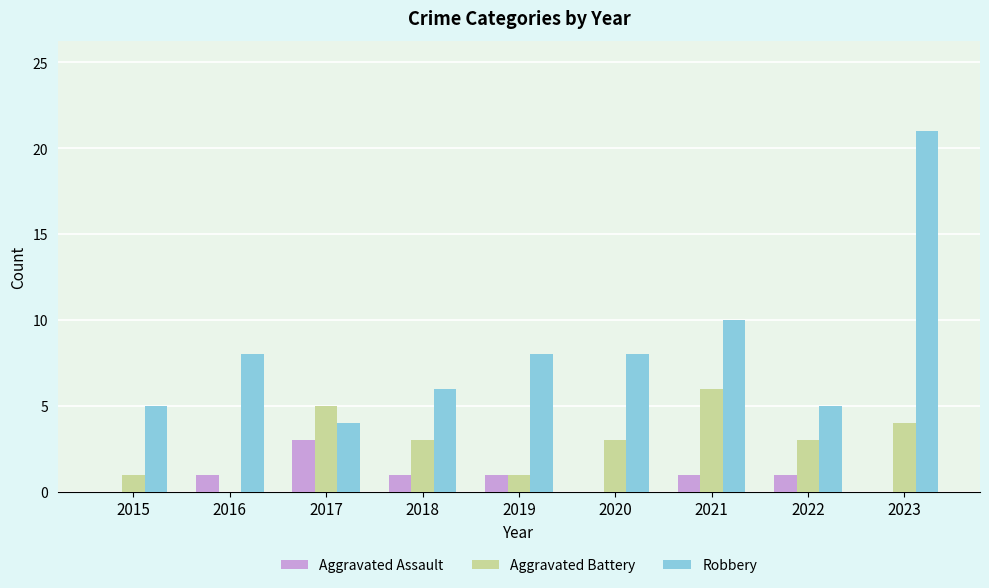

What is the total value across all series at 2015?

6